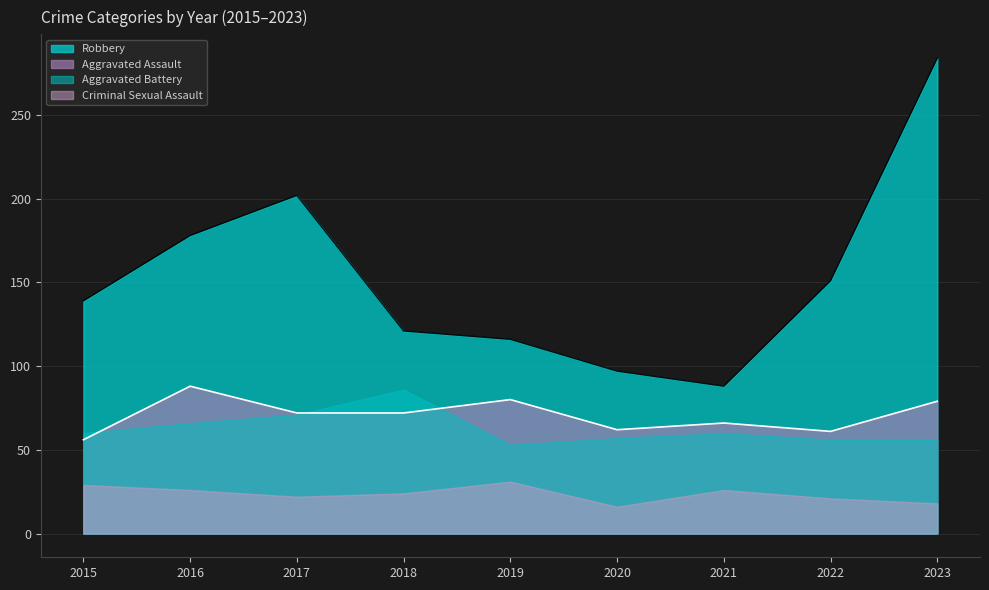

What are all the series names shown in the legend?

Robbery, Aggravated Assault, Aggravated Battery, Criminal Sexual Assault